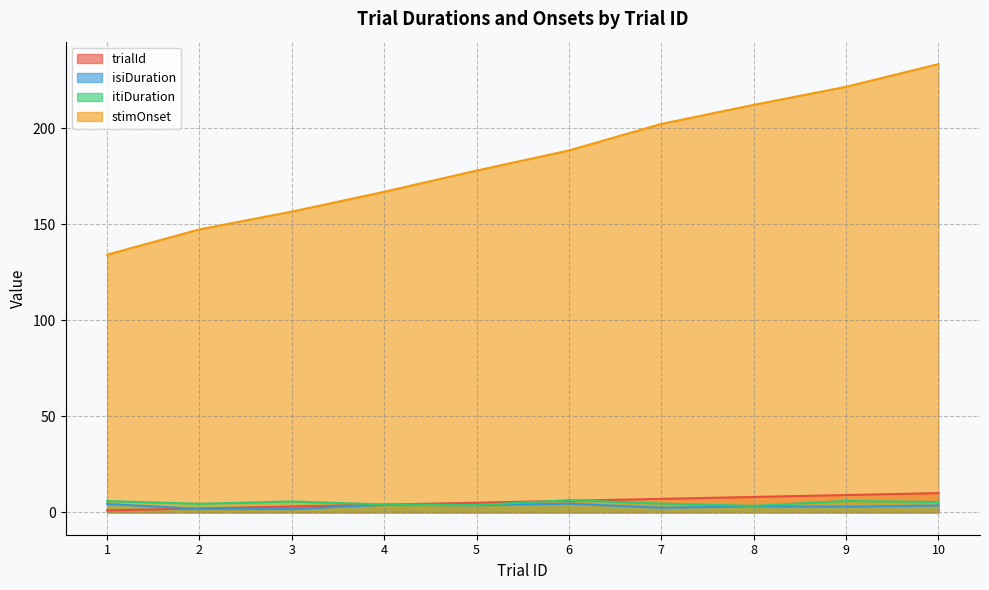

The stimOnset series shows 269.5 at 3. True or false?

False